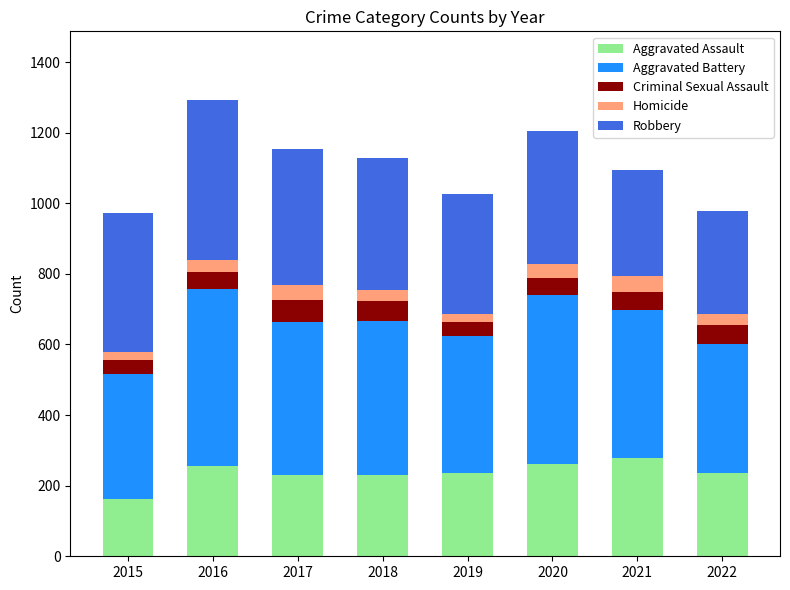

Which category has the lowest value in the Aggravated Assault series?

2015